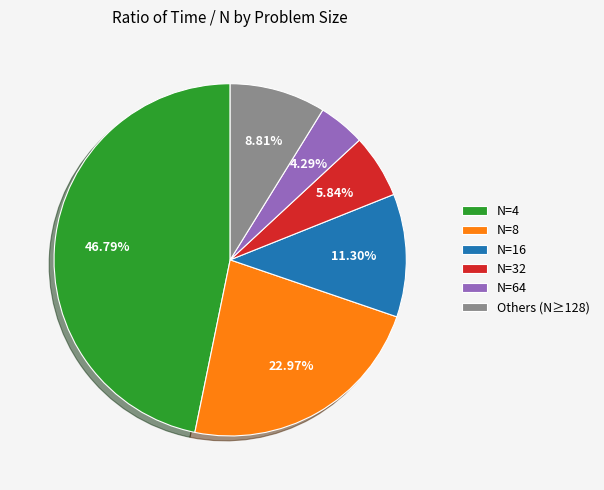

Is the sum of N=64 and Others (N≥128) greater than half?

No